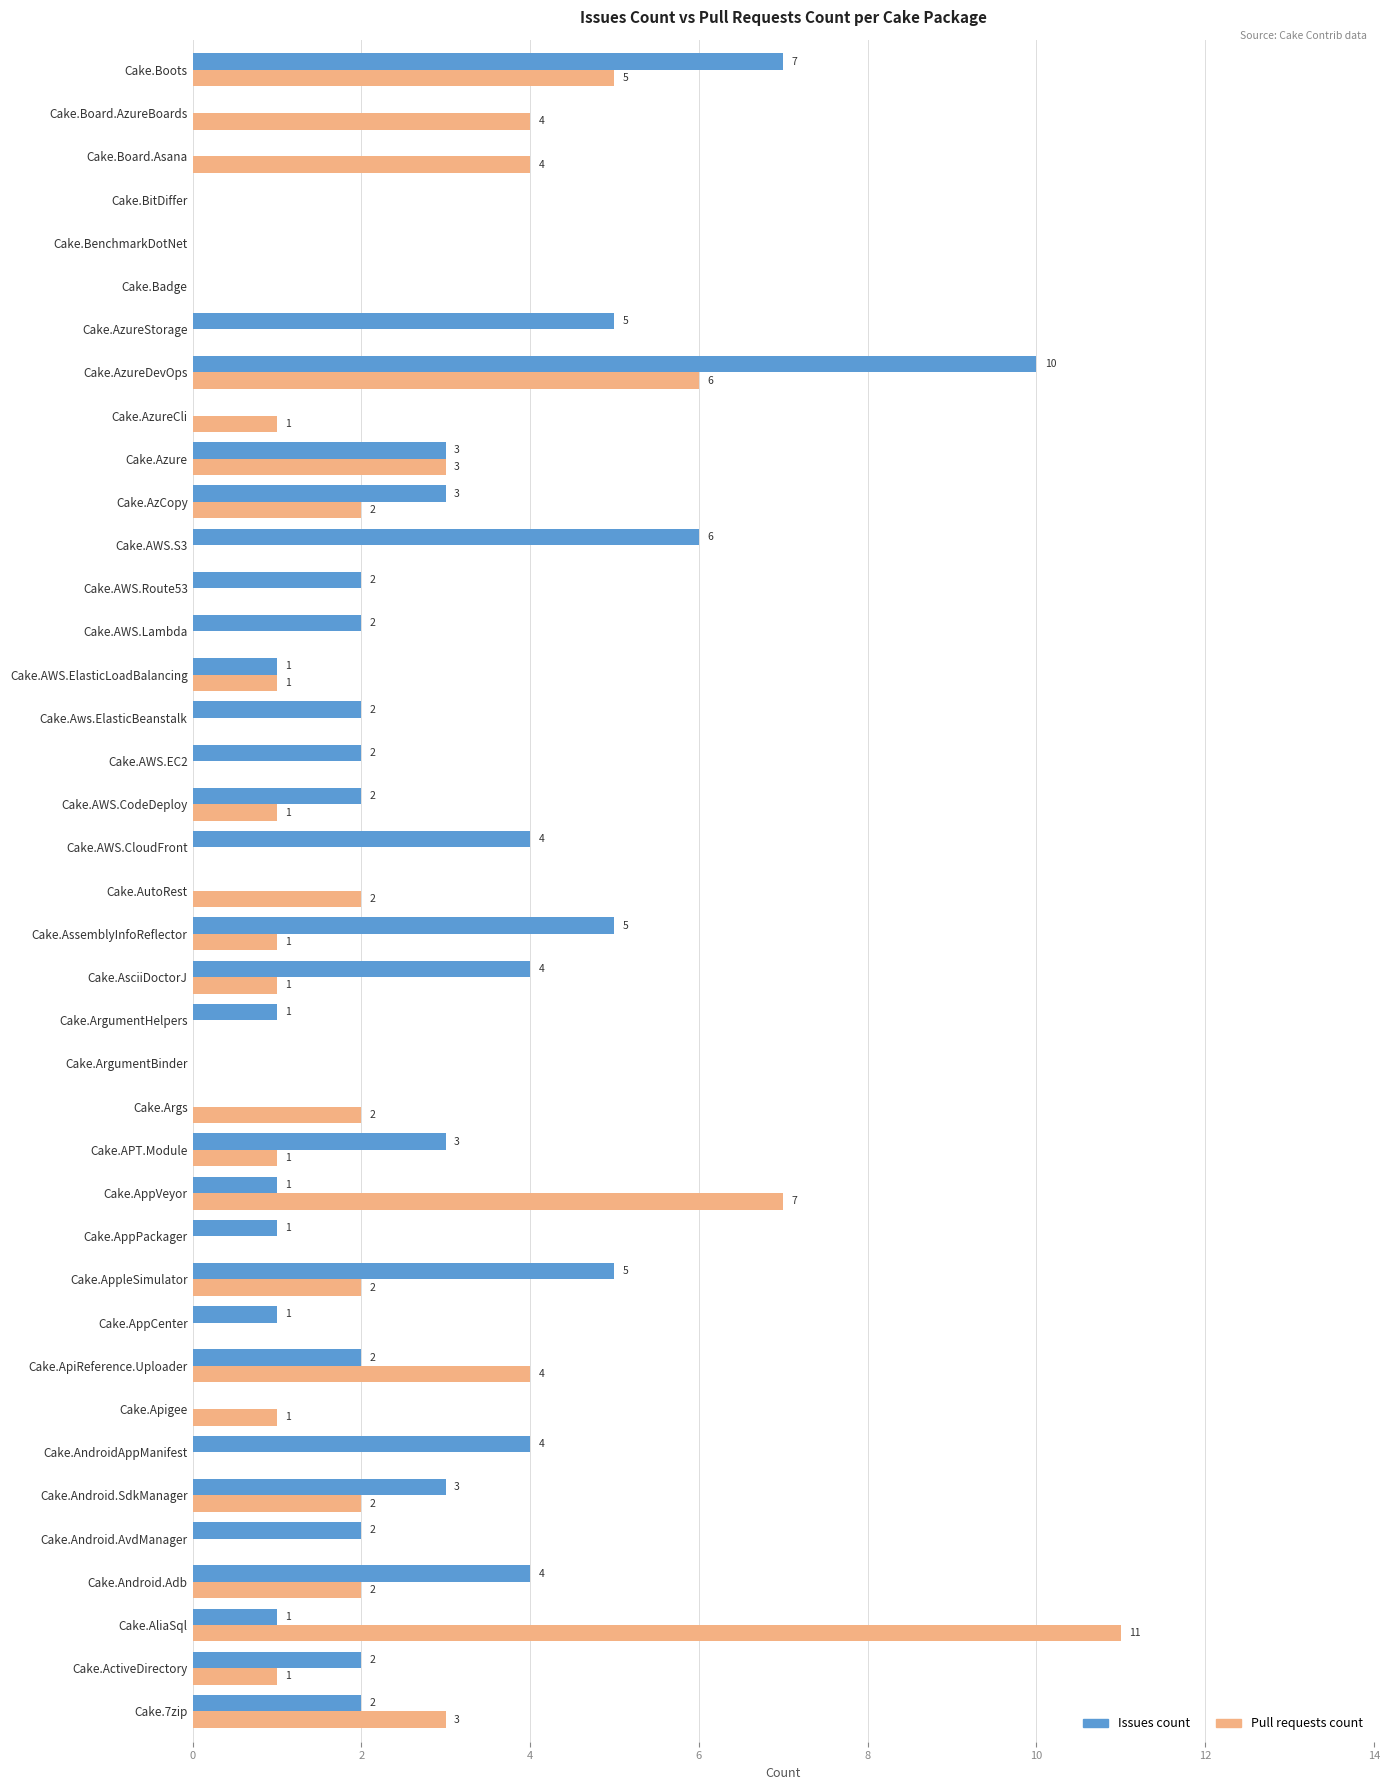

The Issues count series shows 5 at Cake.APT.Module. True or false?

False